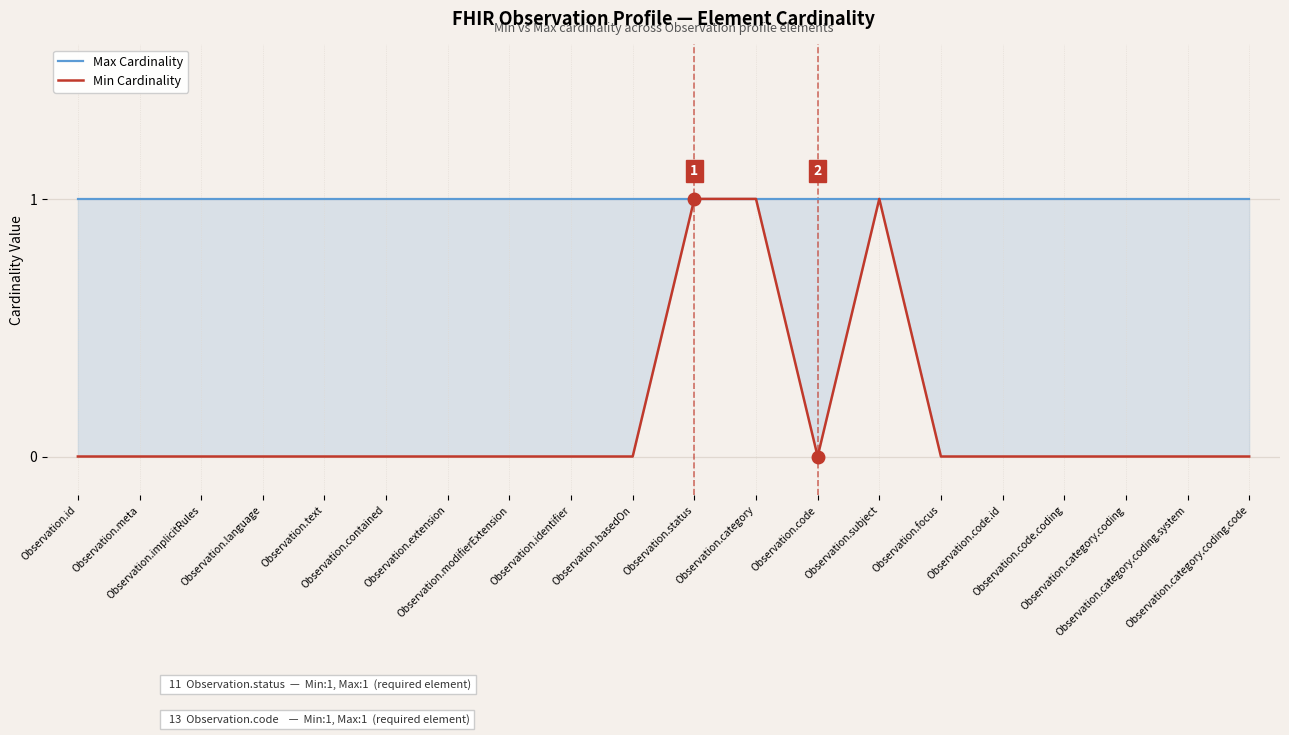

True or false: Min Cardinality and Max Cardinality intersect in this chart.

False